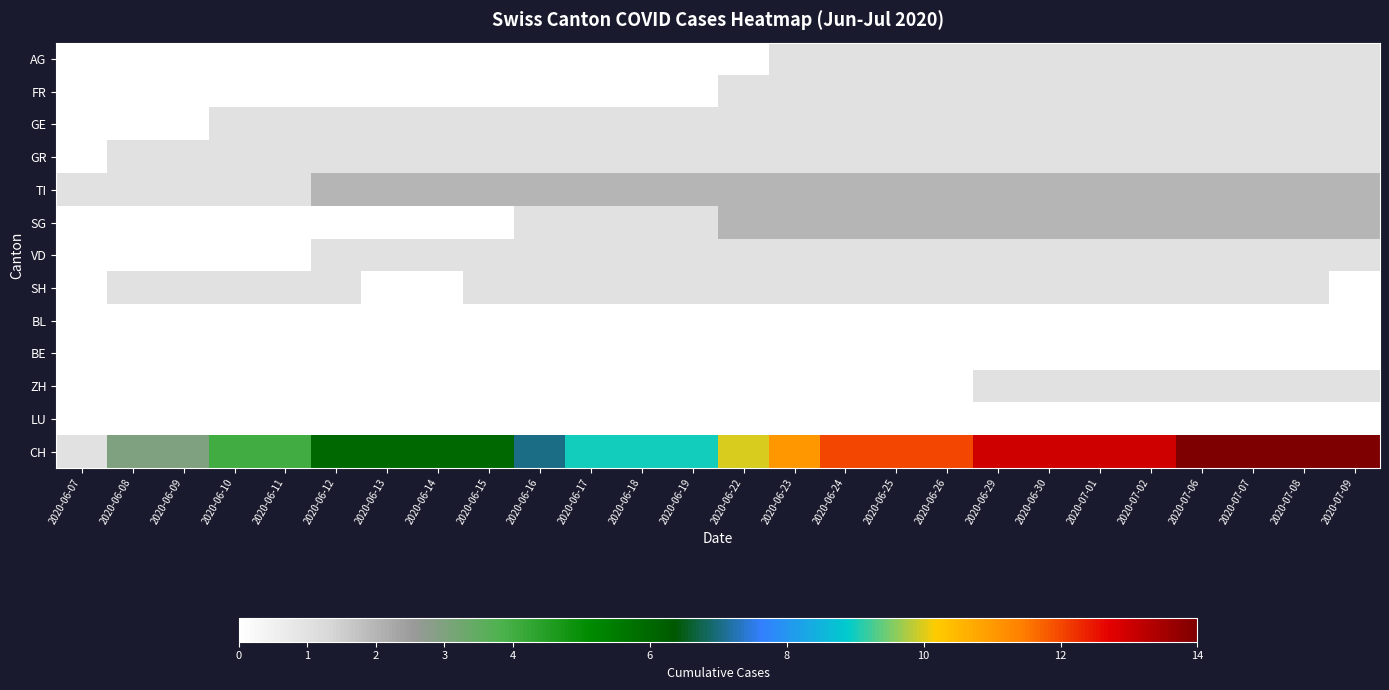

Which series changed the most between 2020-06-12 and 2020-06-29?

CH